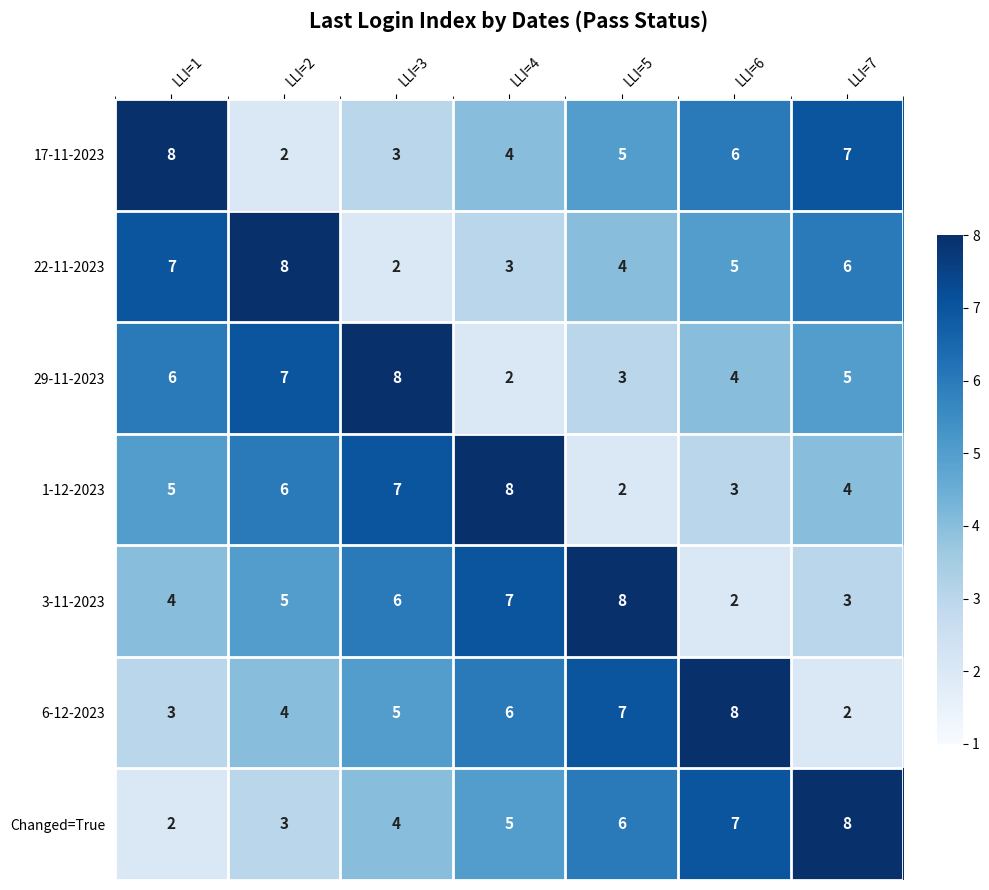

The Changed=True series shows 4 at LLI=3. True or false?

True